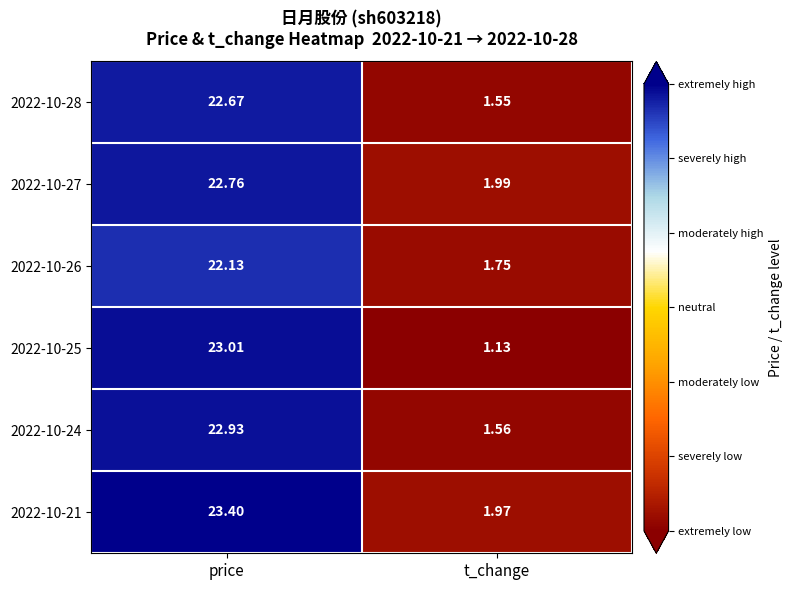

Where does the 2022-10-27 series first go above 22?

price